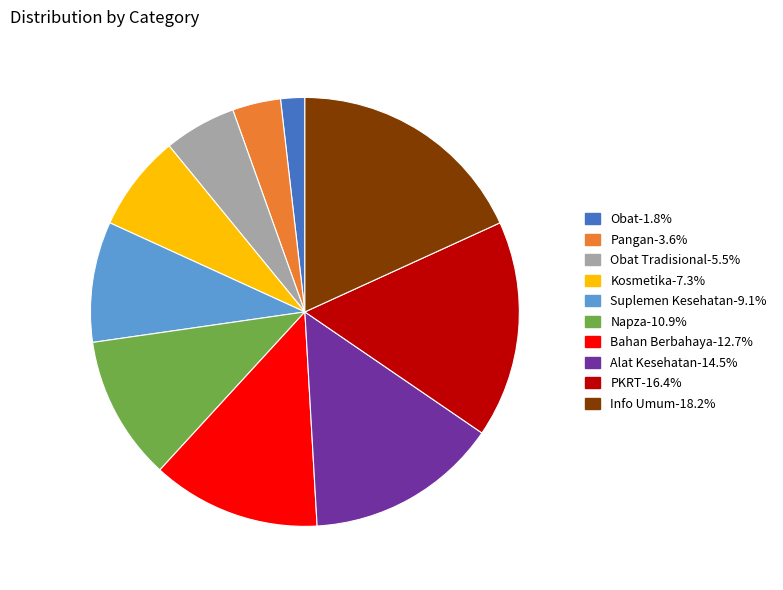

Is there any slice that represents more than half of the pie?

No